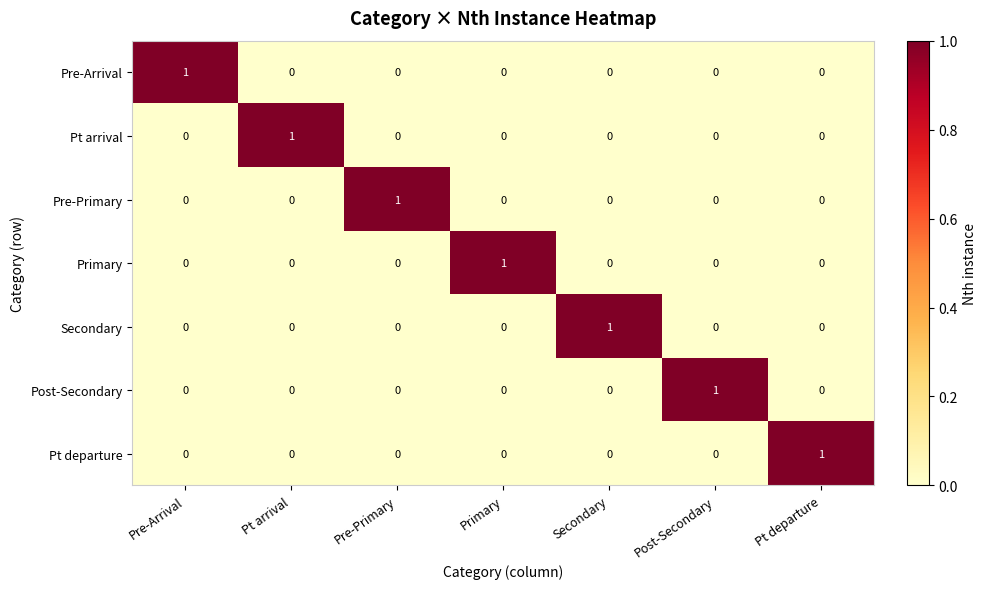

Count the number of categories in the chart.

7